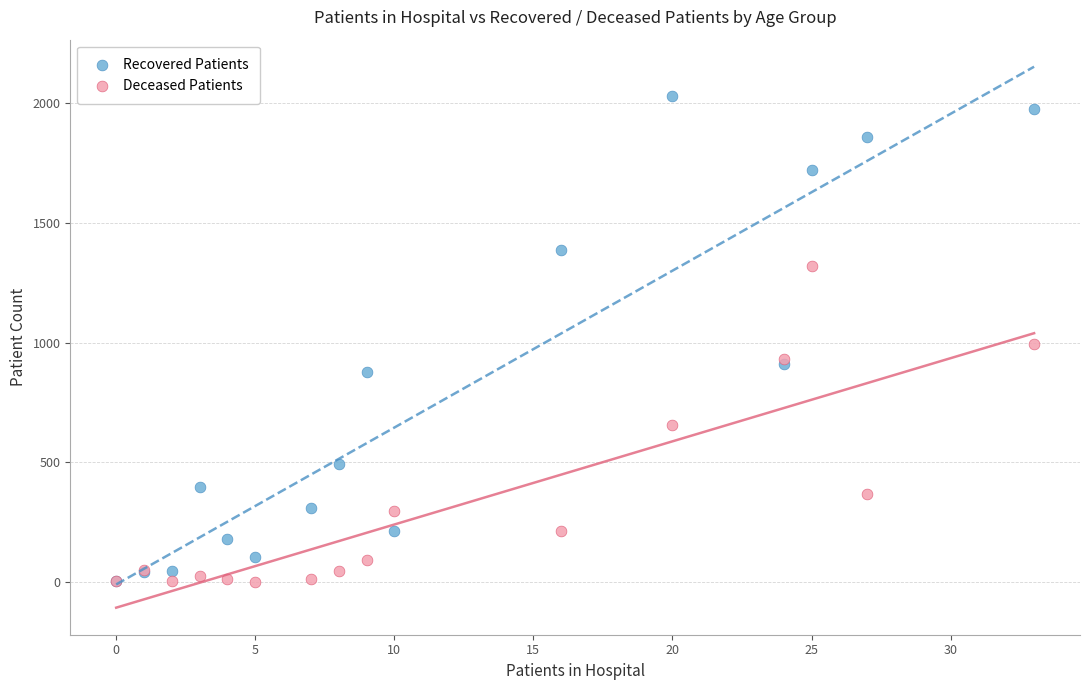

Which series has the widest spread of Y values?

Recovered Patients